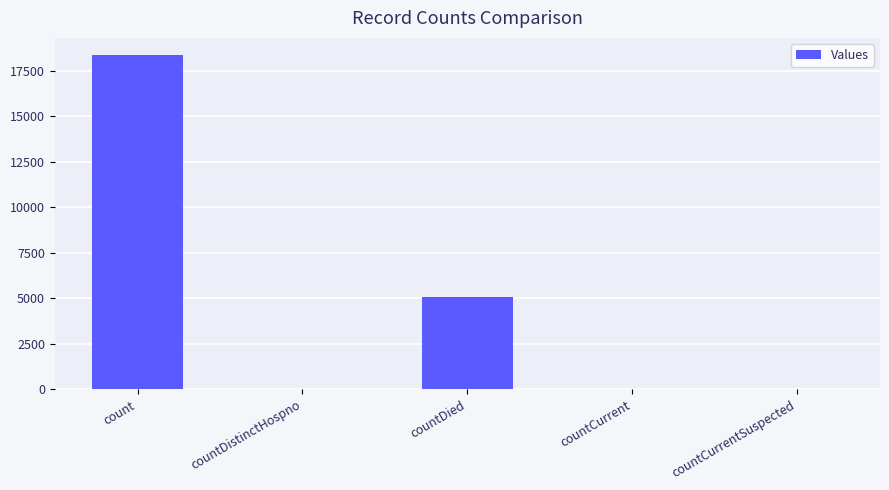

At which label does the data first exceed 39?

count